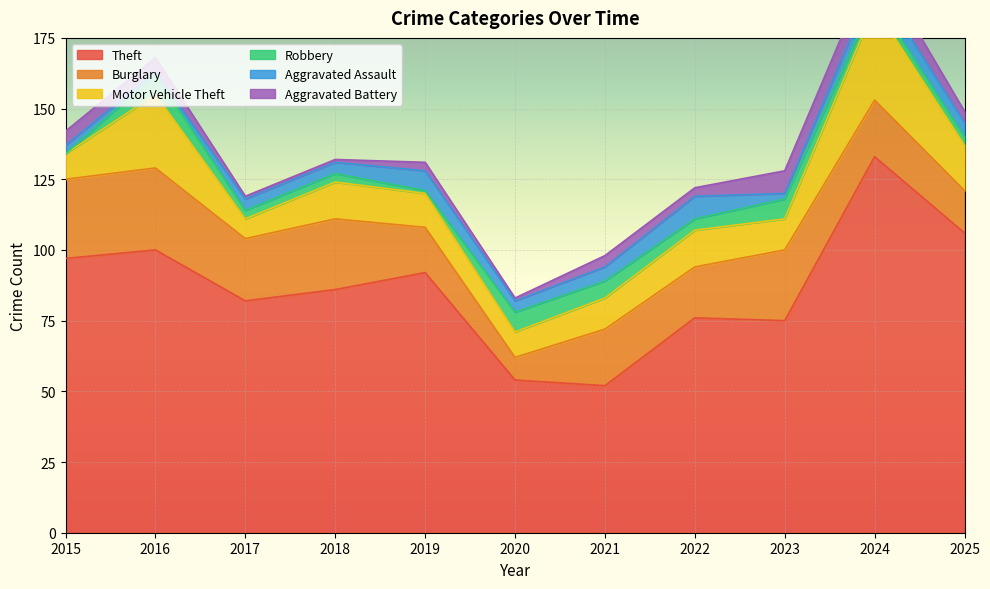

How many values in the Burglary series exceed 20?

5